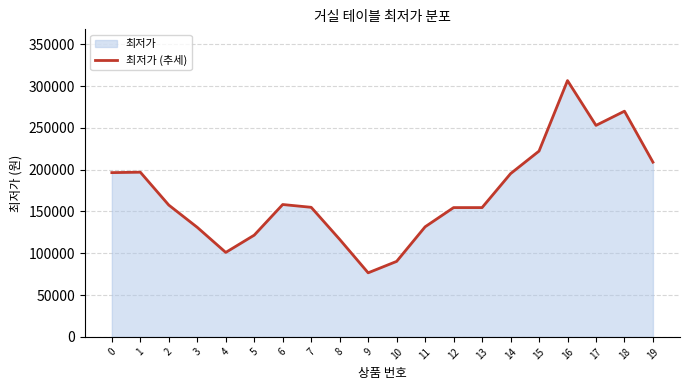

At which category does the data reach its first local valley?

4